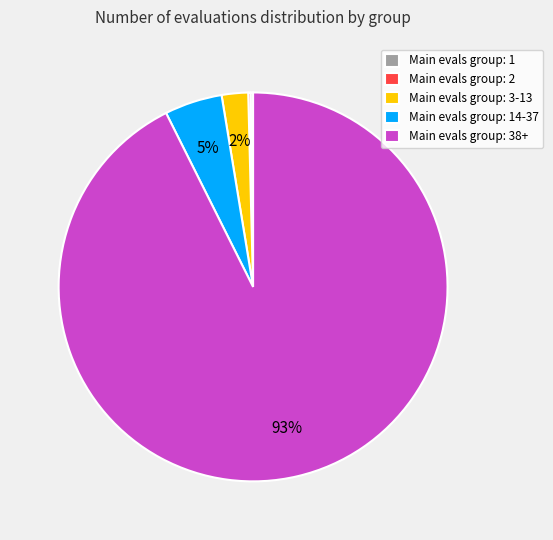

Is there any slice that represents more than half of the pie?

Yes